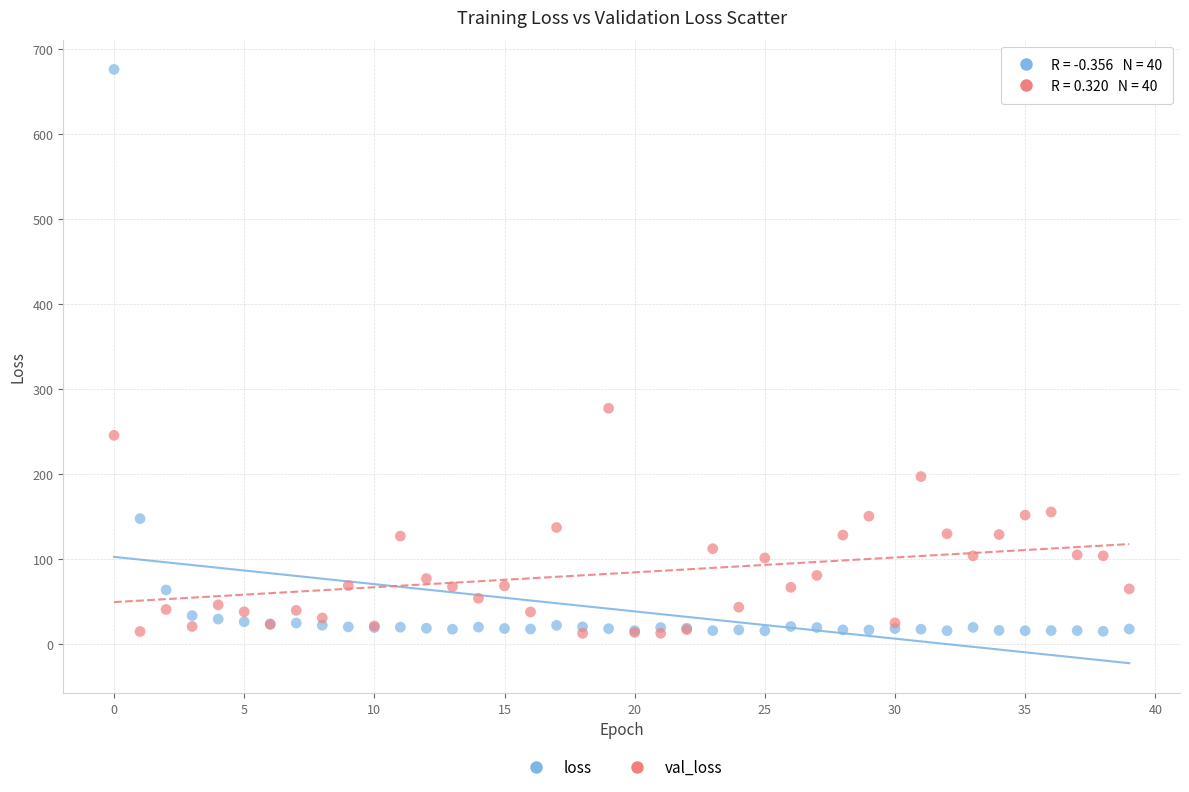

Across all series, what Y value is closest to 344?

277.5